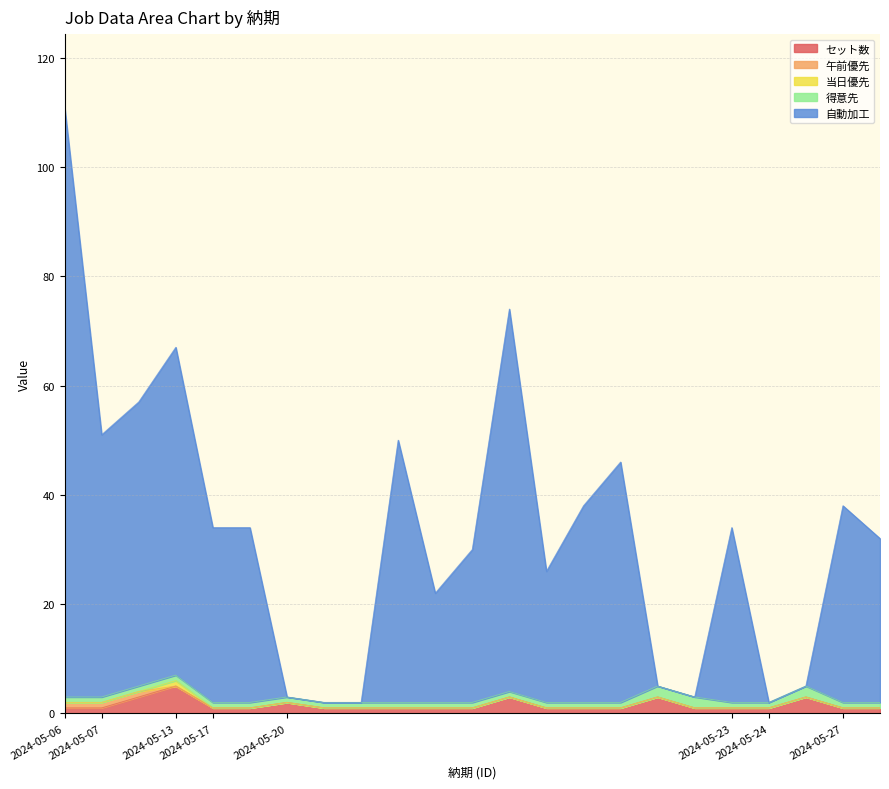

In 得意先, how many points are higher than both neighbors (excluding endpoints)?

1